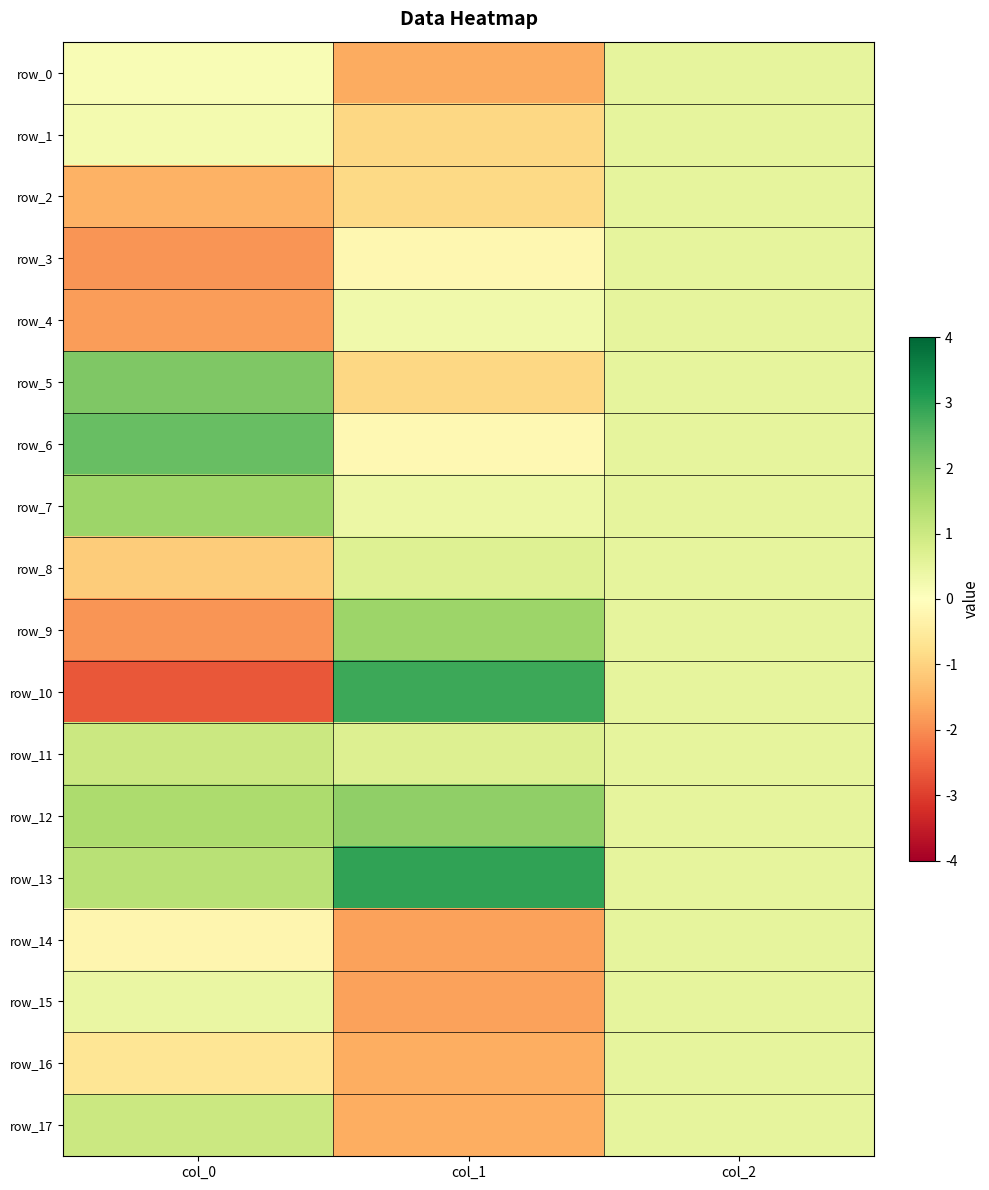

The value of row_9 at col_2 is 0.5. True or false?

True